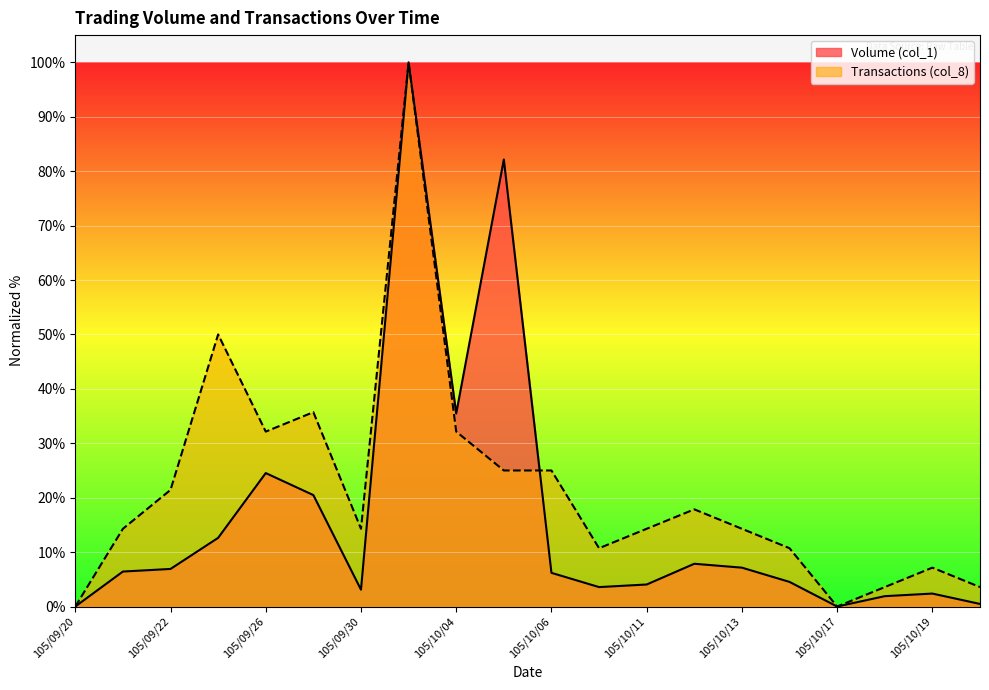

What is the sum of the Transactions (col_8) values at 105/10/04 and 105/09/23?

82.1